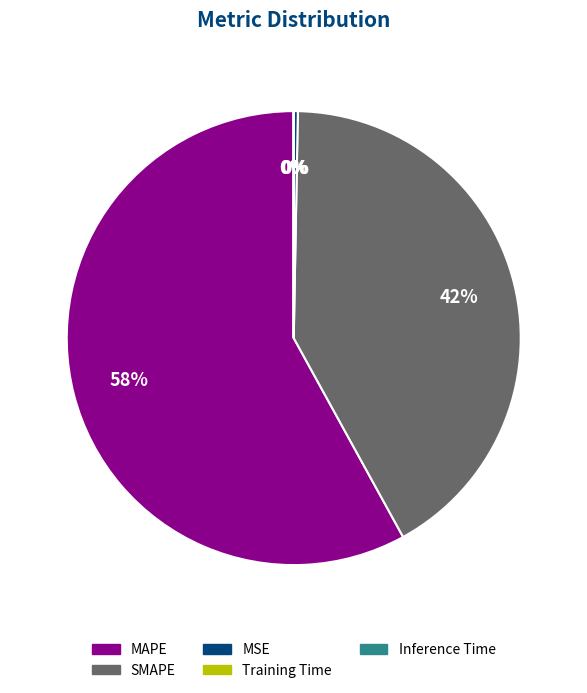

What is the majority slice?

MAPE